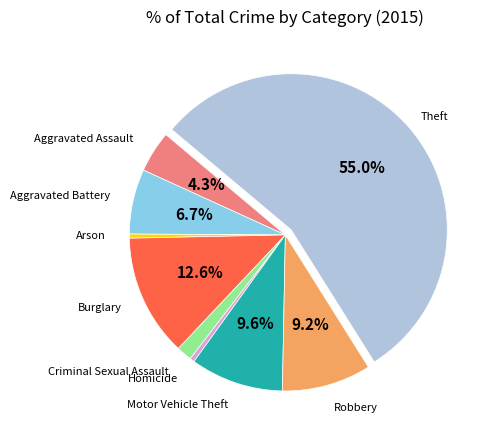

Is there a majority slice in this chart?

Yes